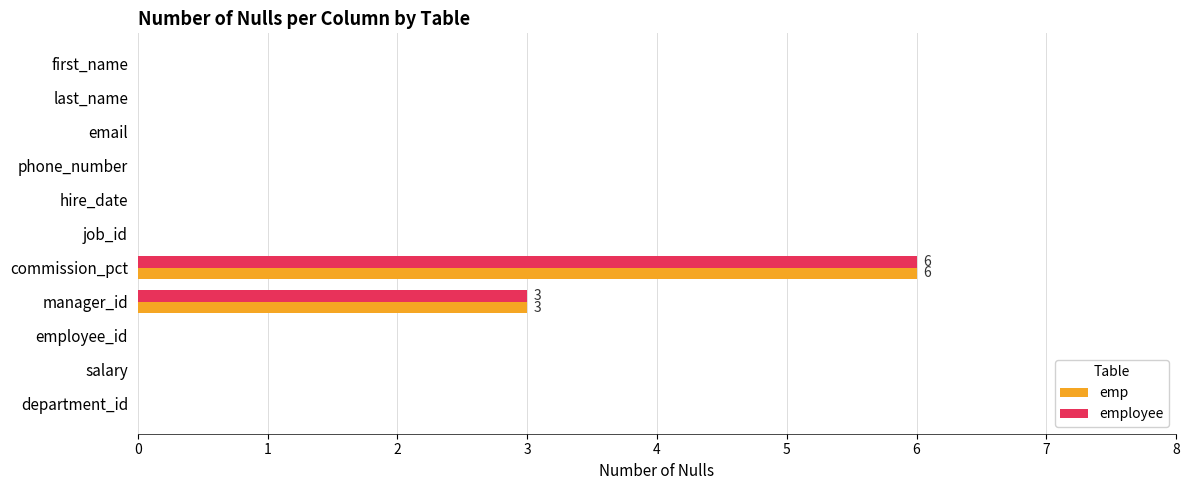

Which label corresponds to the largest value in the chart?

commission_pct